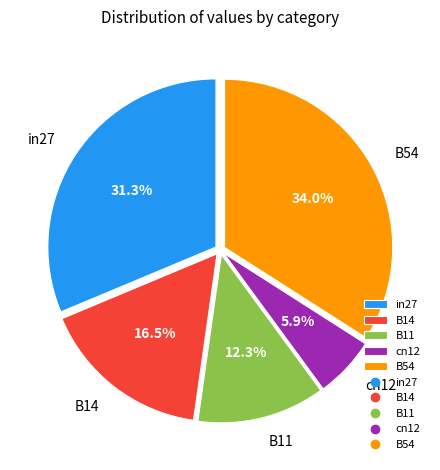

Which category has the smallest portion of the pie?

cn12